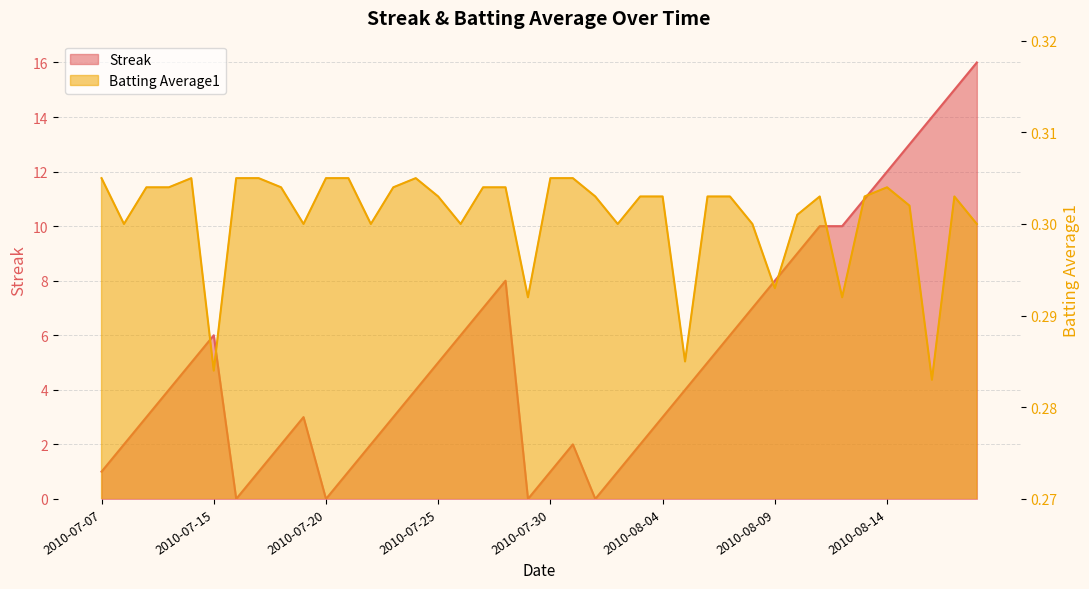

What is the sum of the Batting Average1 values at 2010-08-04 and 2010-08-09?

0.6